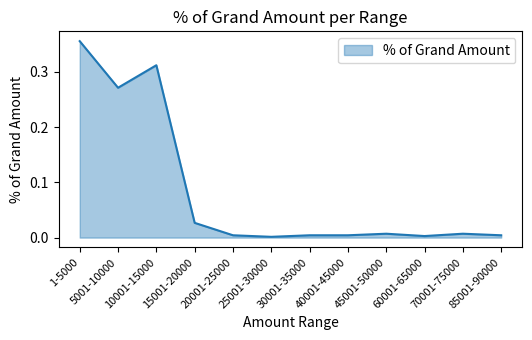

What position from the right is 5001-10000?

11